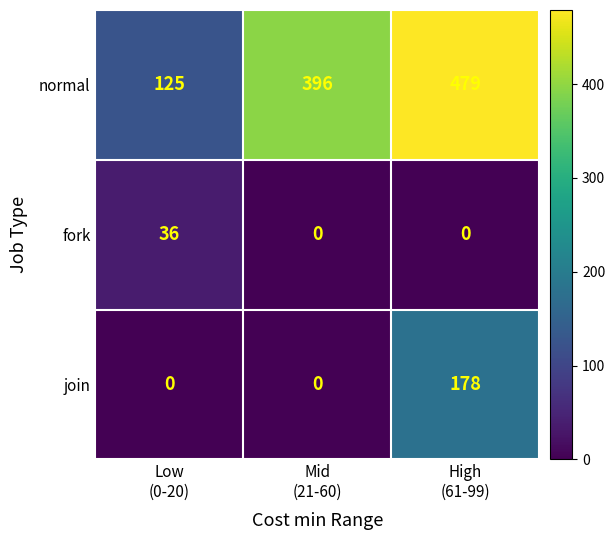

How many normal values are between 125 and 479?

3